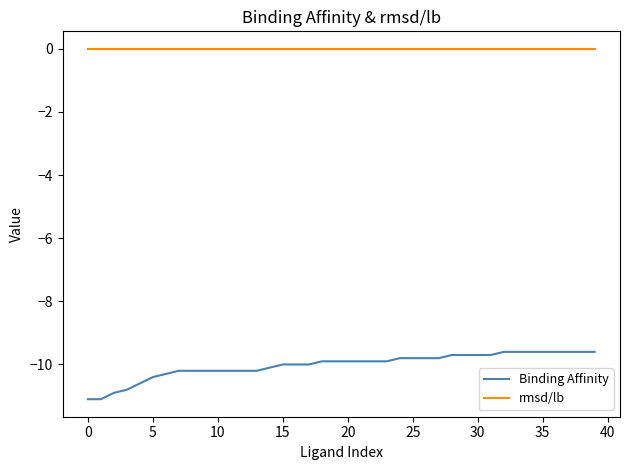

True or false: Binding Affinity and rmsd/lb cross at least once.

False